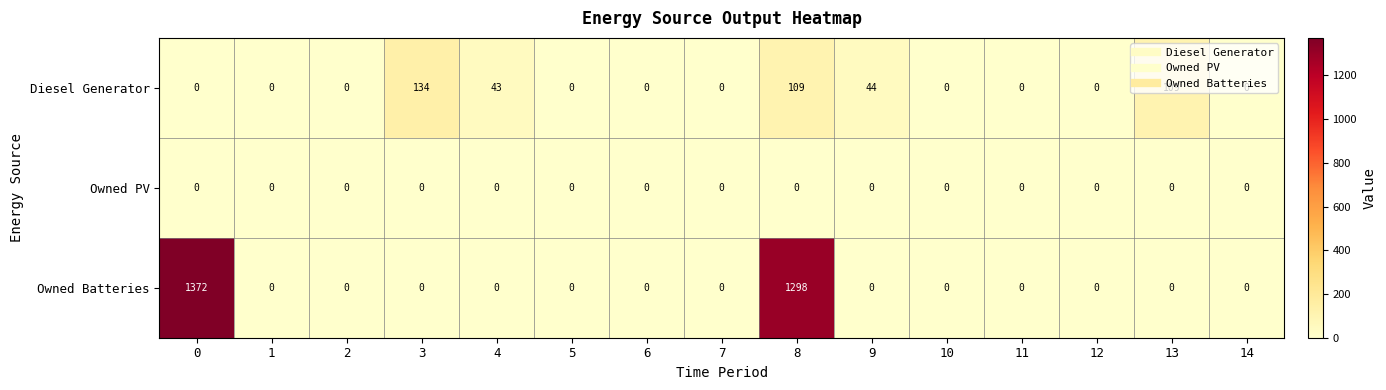

The Owned Batteries series shows 0 at 14. True or false?

True